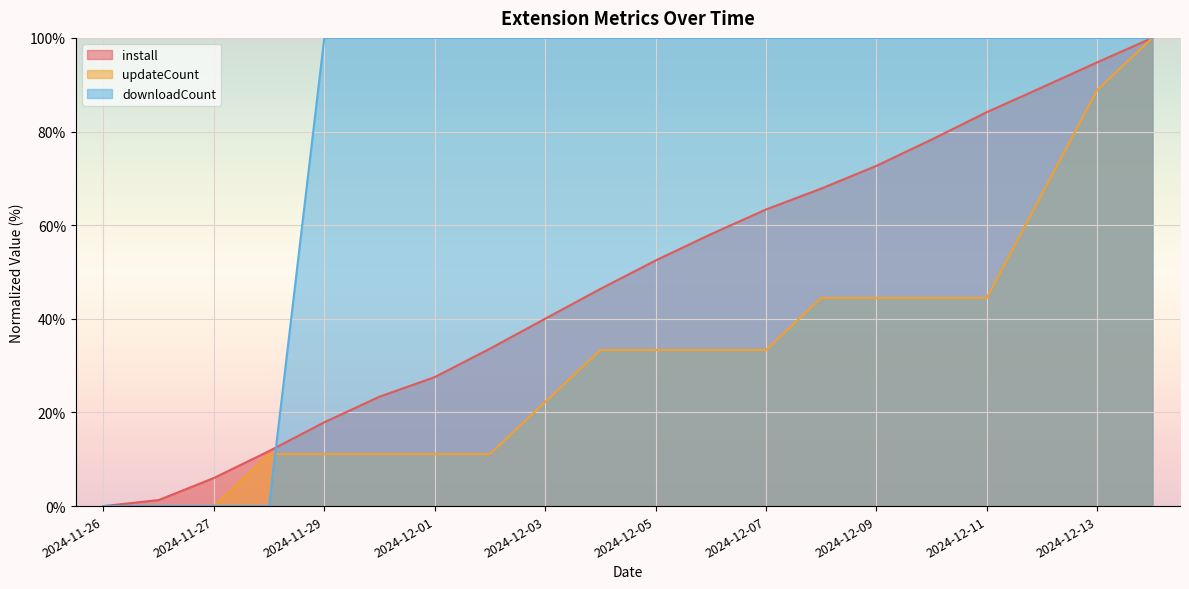

Which series has the largest total across all categories?

downloadCount